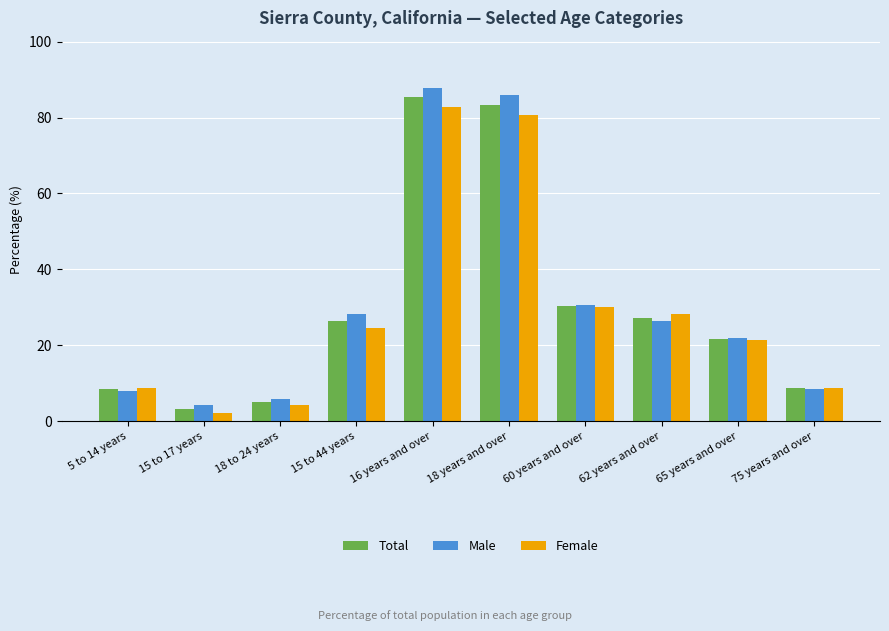

The value of Female at 15 to 17 years is 2.1. True or false?

True